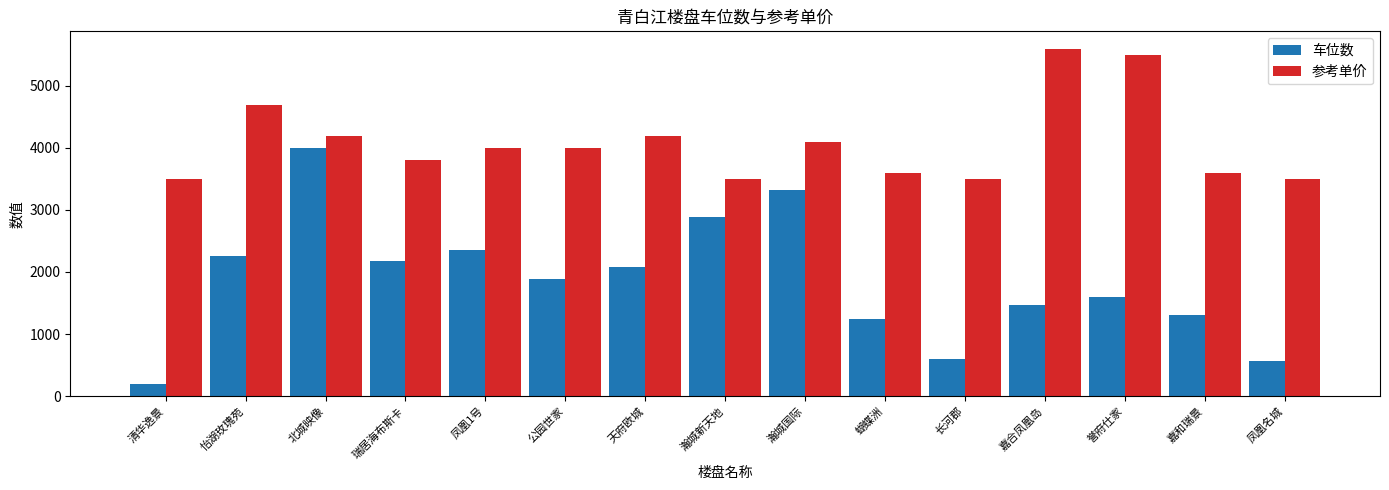

At which label does 车位数 first exceed 1885?

怡湖玫瑰苑